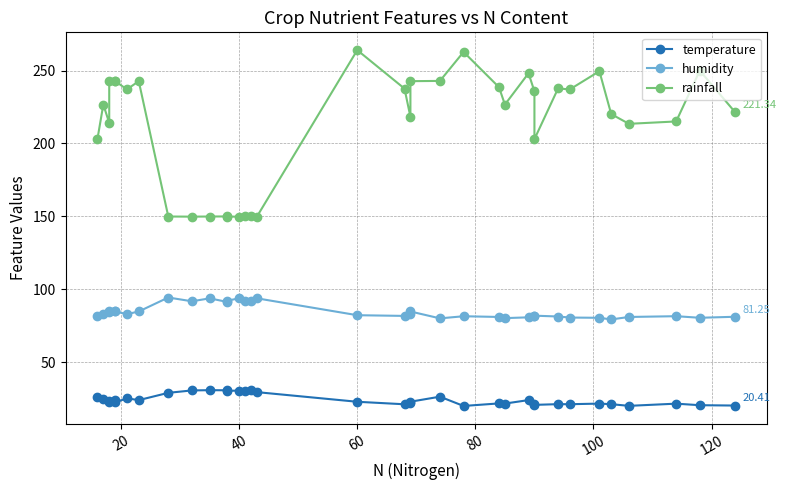

What are all the series names shown in the legend?

temperature, humidity, rainfall